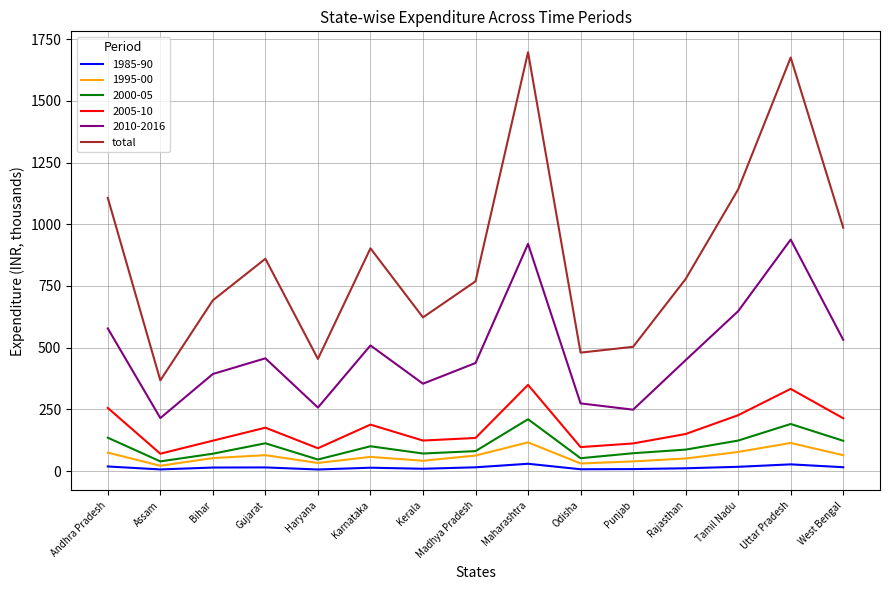

Is this an area chart (filled region under the line)?

No